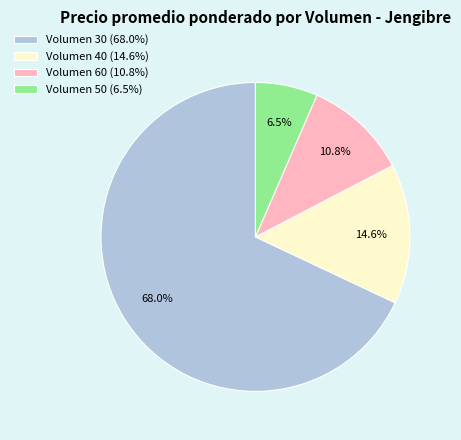

What is the ratio of the value at Volumen 40 (14.6%) to the value at Volumen 50 (6.5%)?

2.2